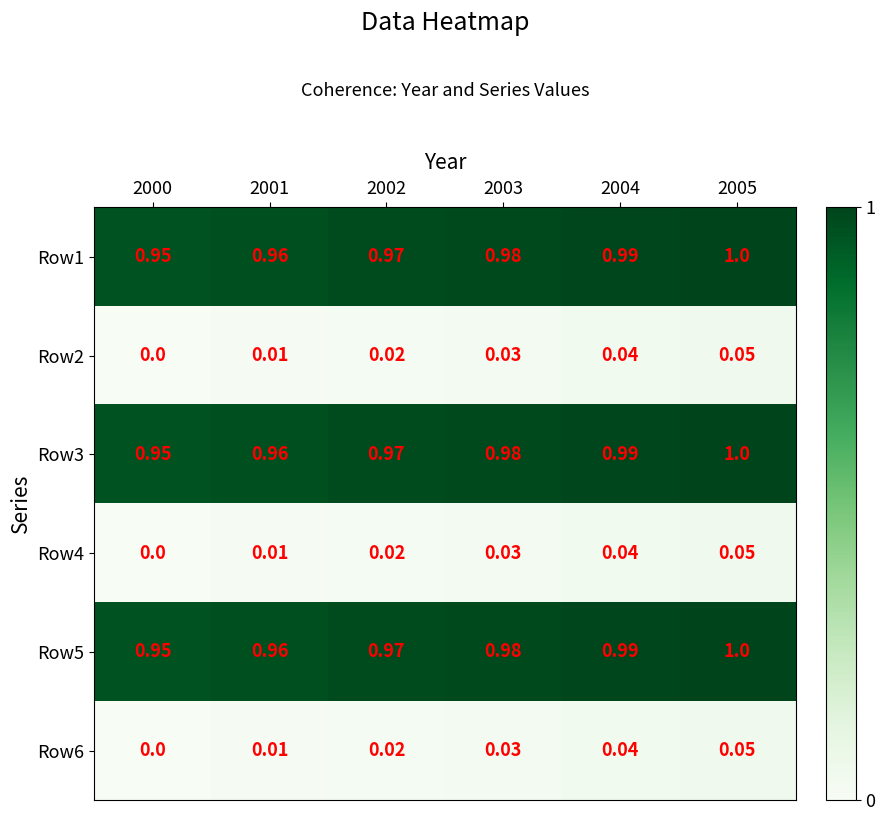

Is the value of Row5 at 2003 greater than the value of Row1 at 2004?

No